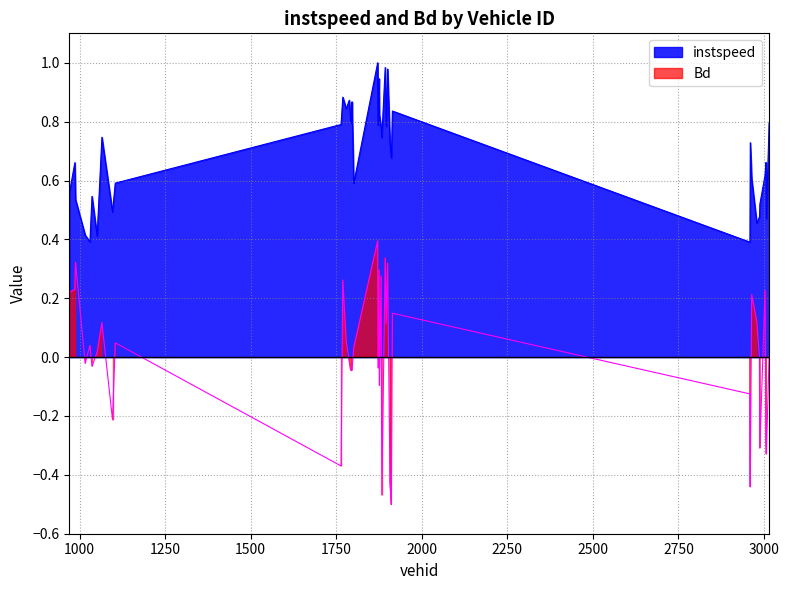

At how many categories does at least one series exceed 0?

40